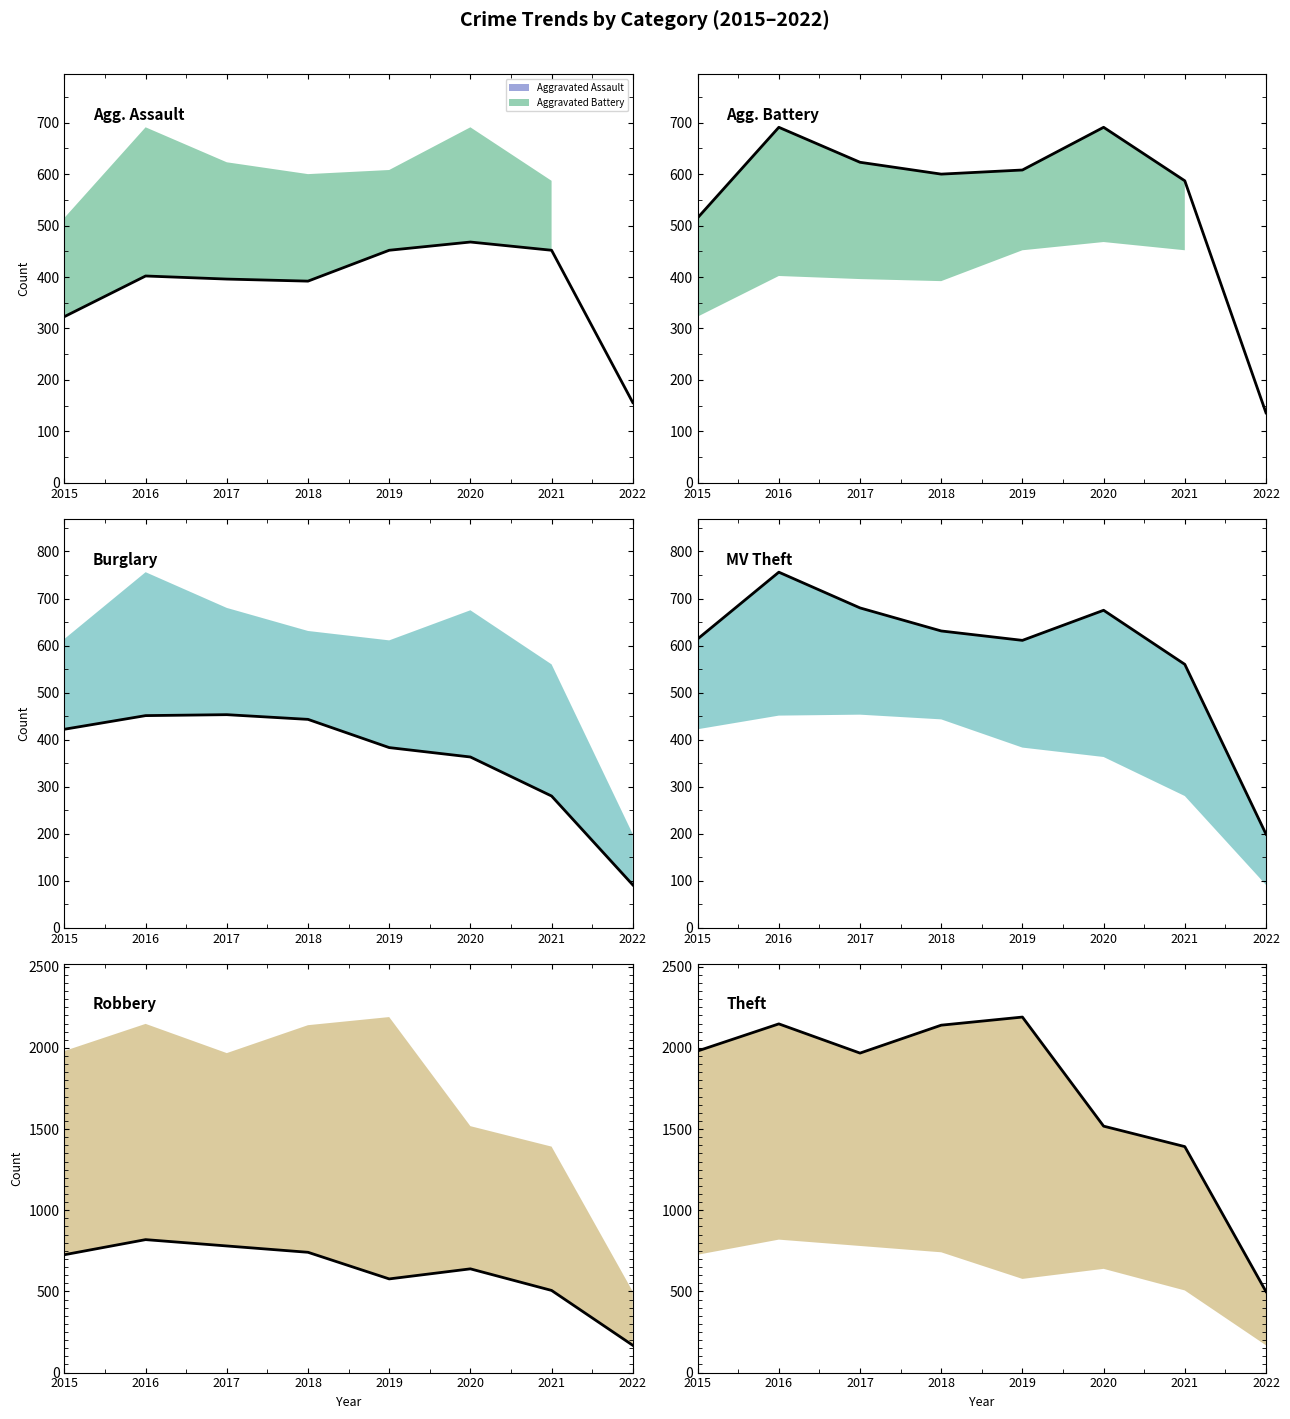

True or false: Aggravated Assault (line) has more than 1 points higher than both neighbors.

True